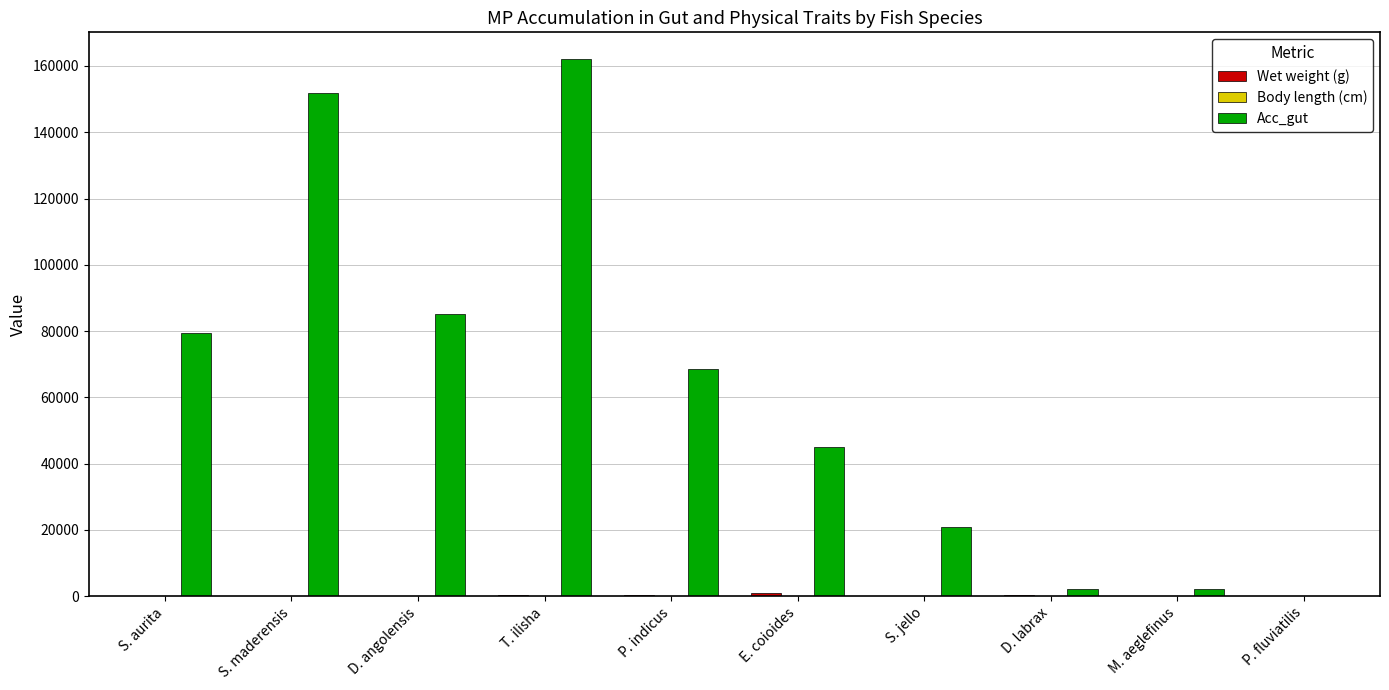

Which series changed the most between P. indicus and D. labrax?

Acc_gut